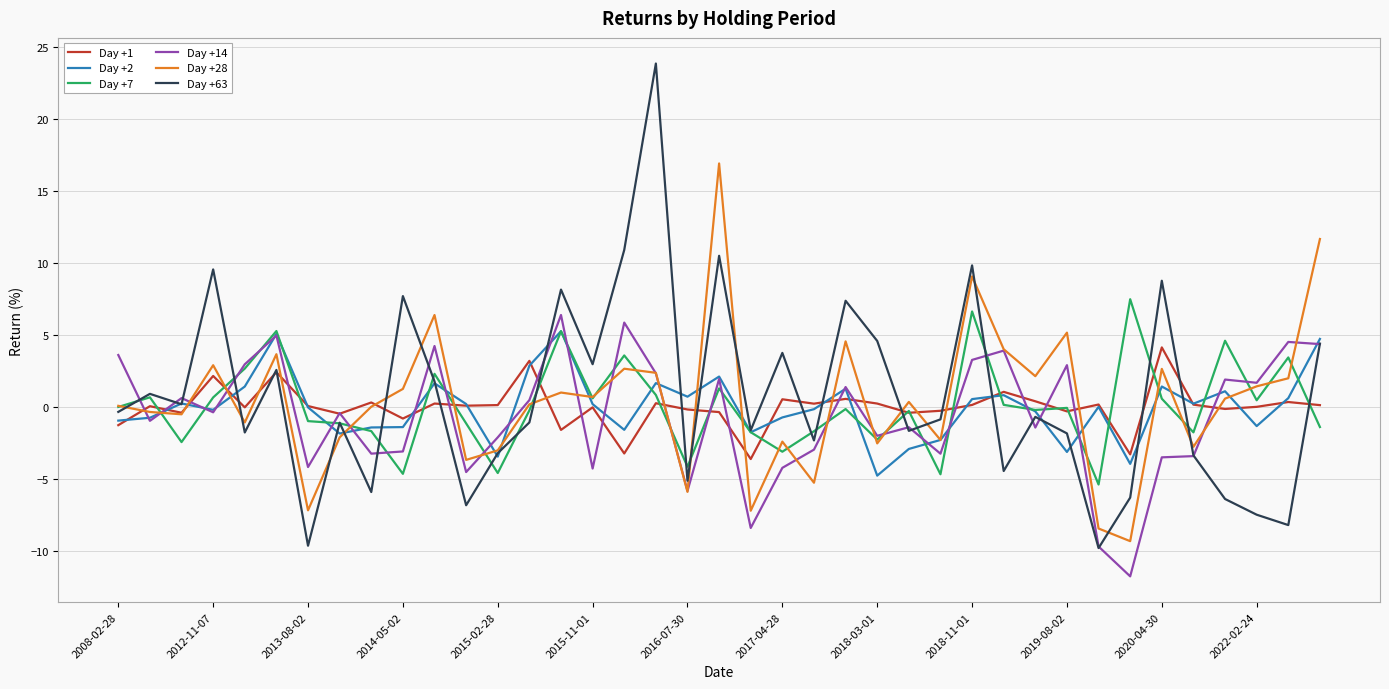

How many lines are shown in the chart?

6